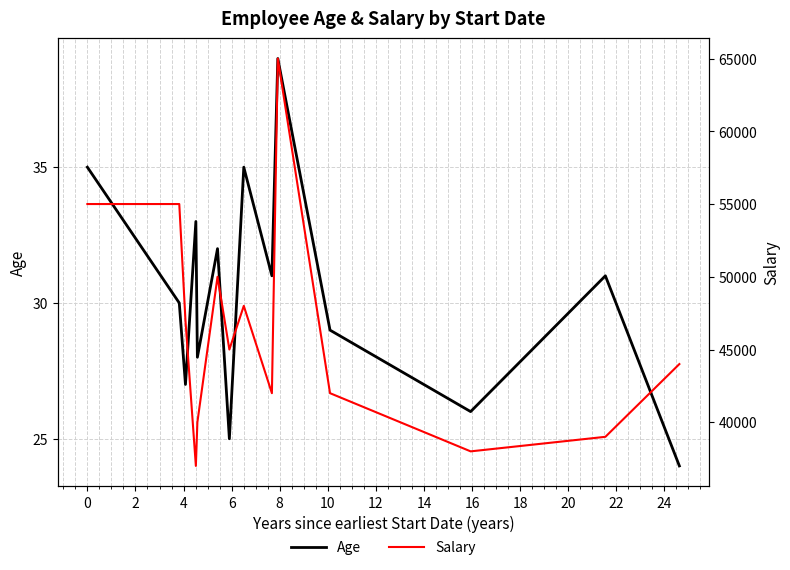

Which series has the largest total across all categories?

Salary